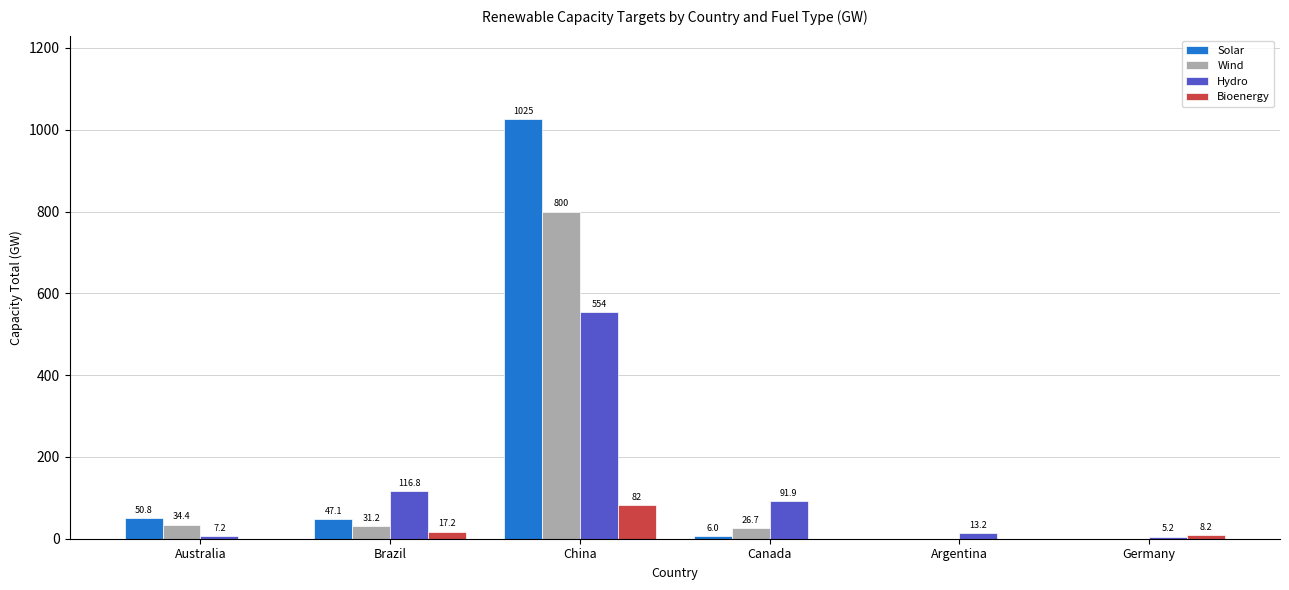

Which category has the highest value across all series?

China